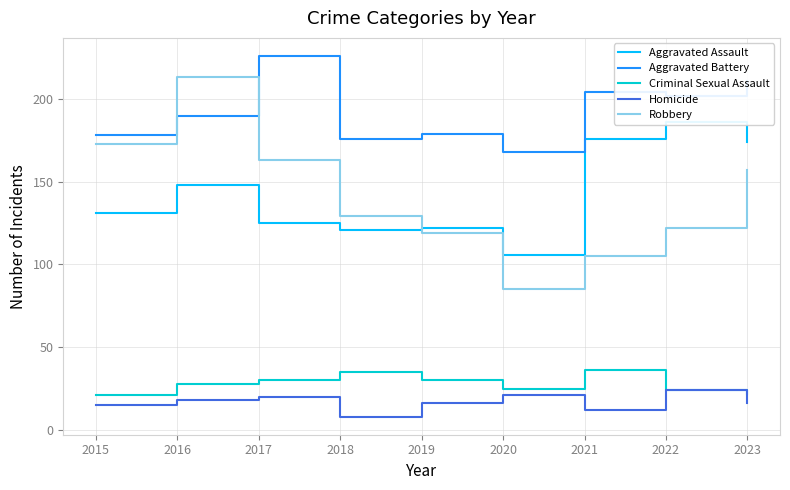

Is the value of Aggravated Battery at 2020 greater than the value of Criminal Sexual Assault at 2023?

Yes